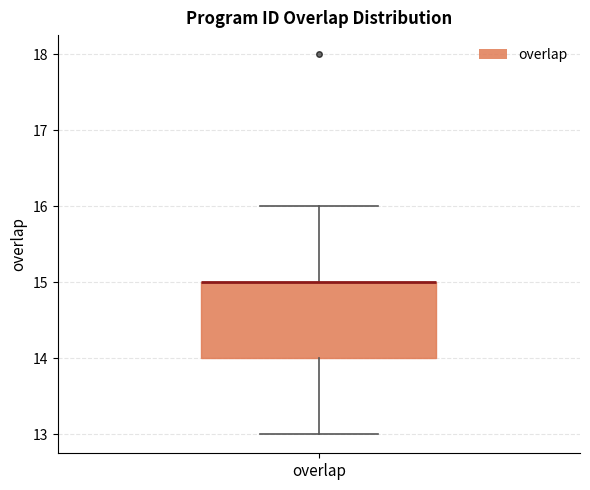

Read this box plot against the y-axis: the position of the median line, the range covered by the box, and the ends of both whiskers. The values are not printed on the chart, so give them approximately, as read against the axis.

median 15 (drawn on the box's upper edge), box 14 to 15, whiskers 13 to 16